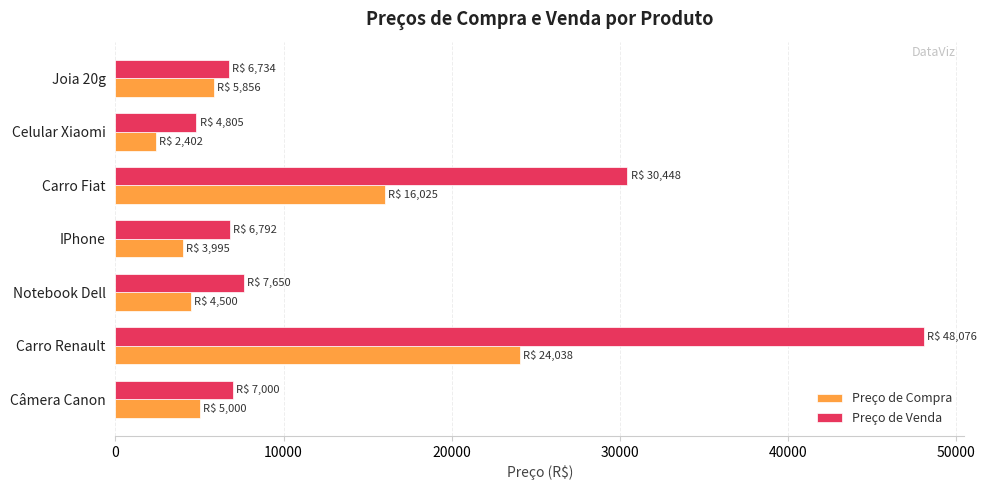

List the series in order of their overall mean, highest first.

Preço de Venda, Preço de Compra